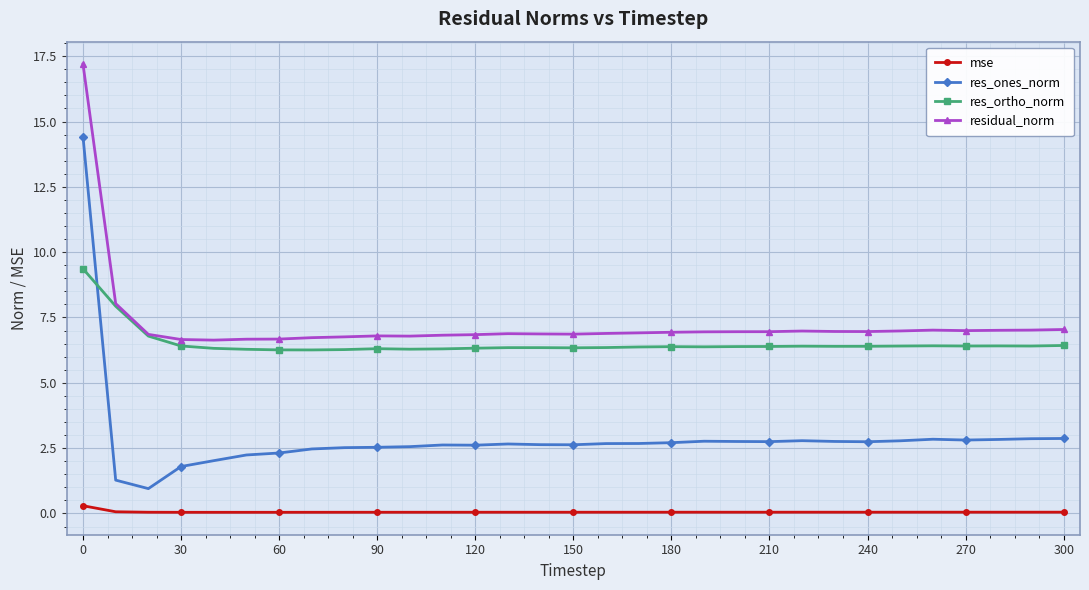

What is the maximum value for res_ones_norm?

14.4